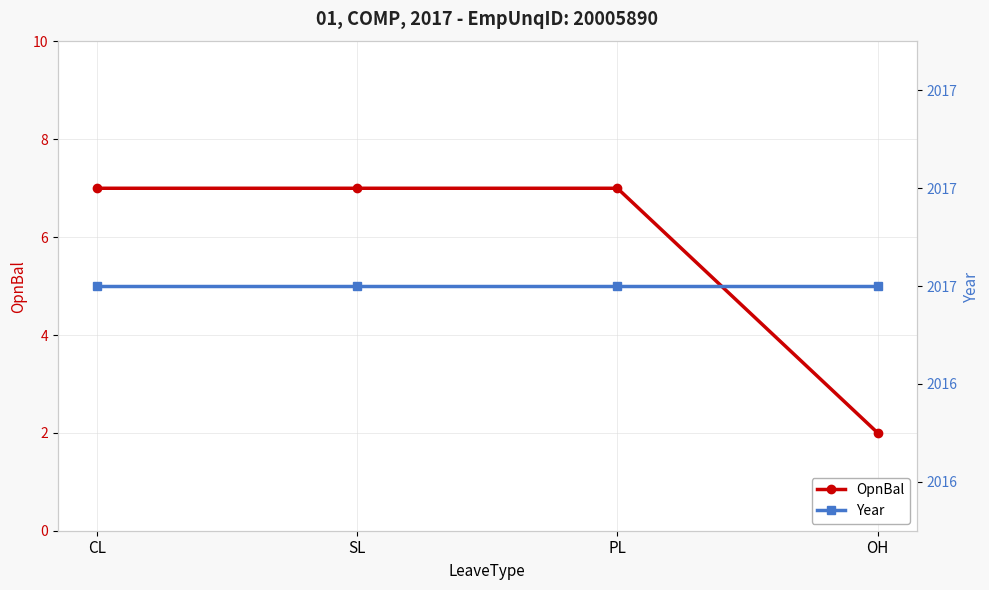

What is the label of the 4th point from the right?

CL